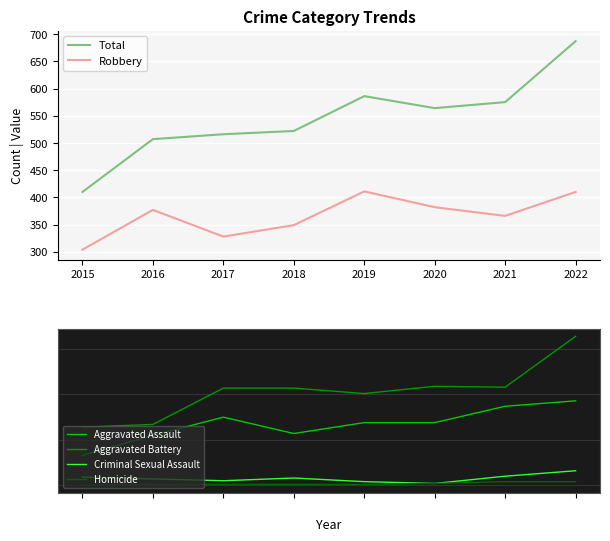

How many categories are shown in the chart?

8